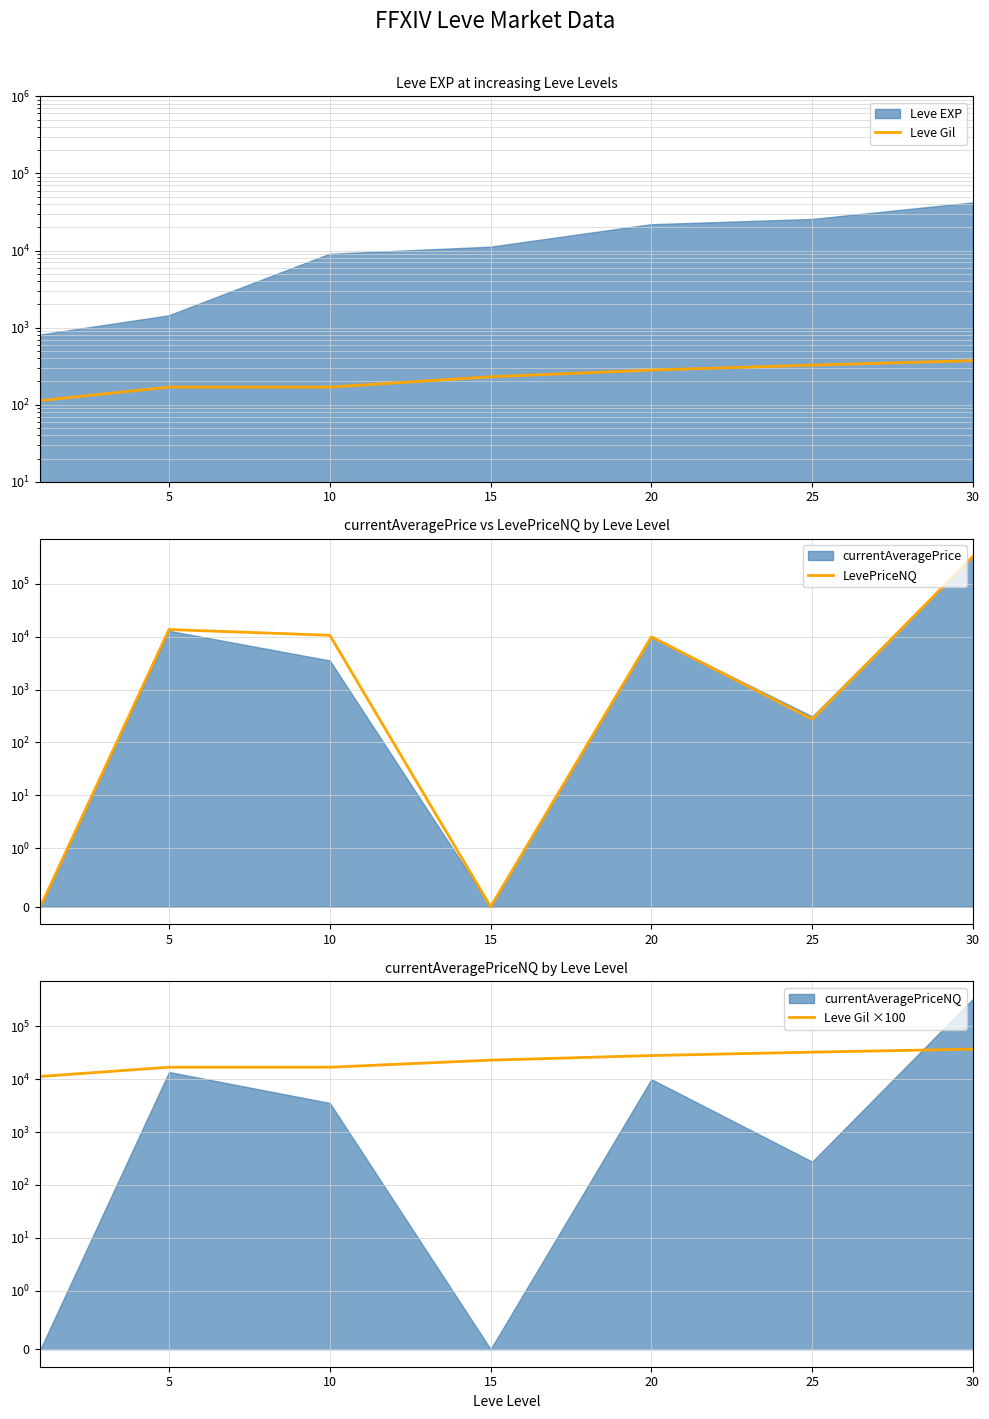

What is the difference between the Leve Gil ×100 values at 10 and 30?

20300